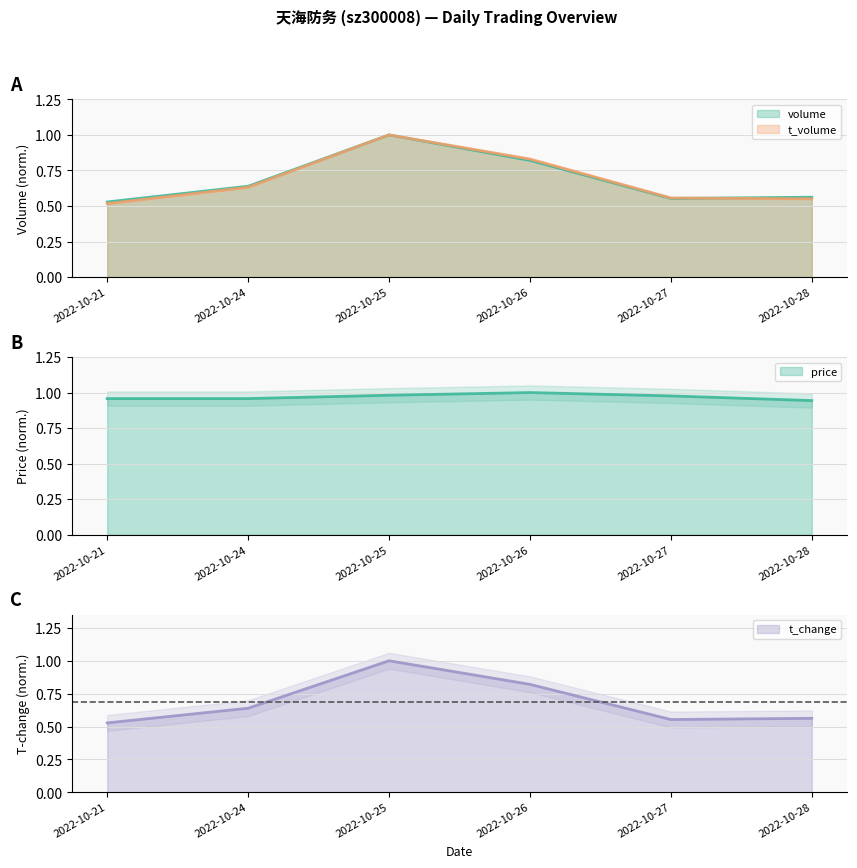

In price, how many points are higher than both neighbors (excluding endpoints)?

1